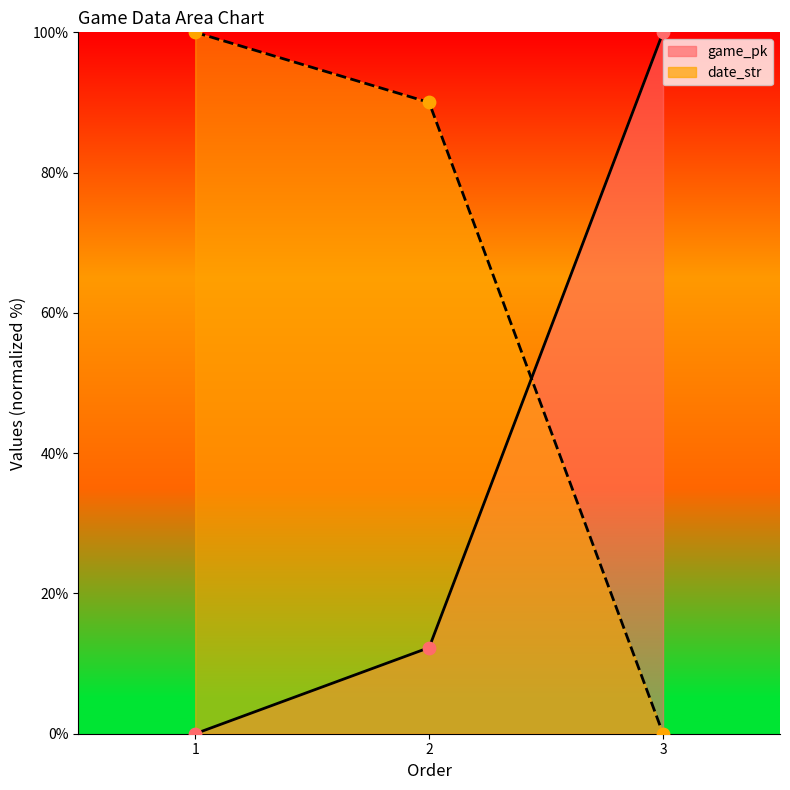

Which series has the largest Y range (max minus min)?

game_pk